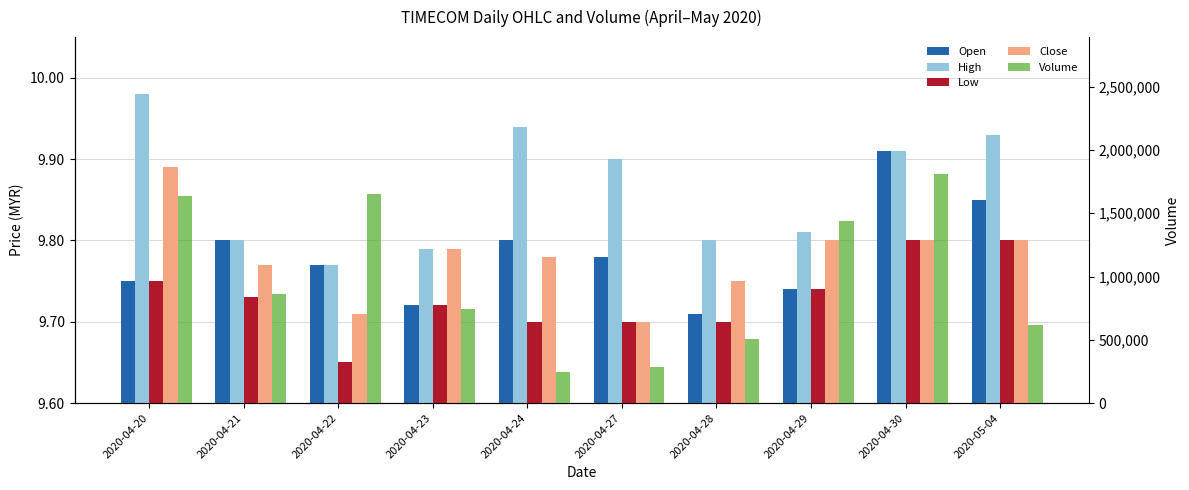

Does the chart contain any negative values?

No